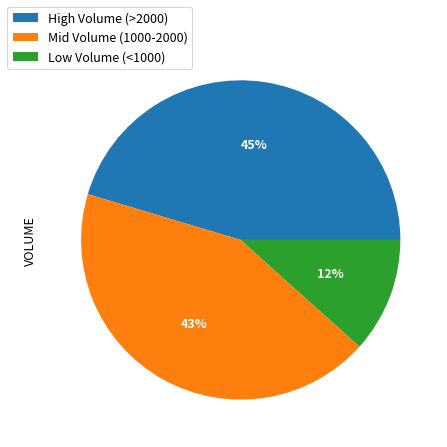

The Low Volume (<1000) slice represents 1% of the pie. True or false?

False